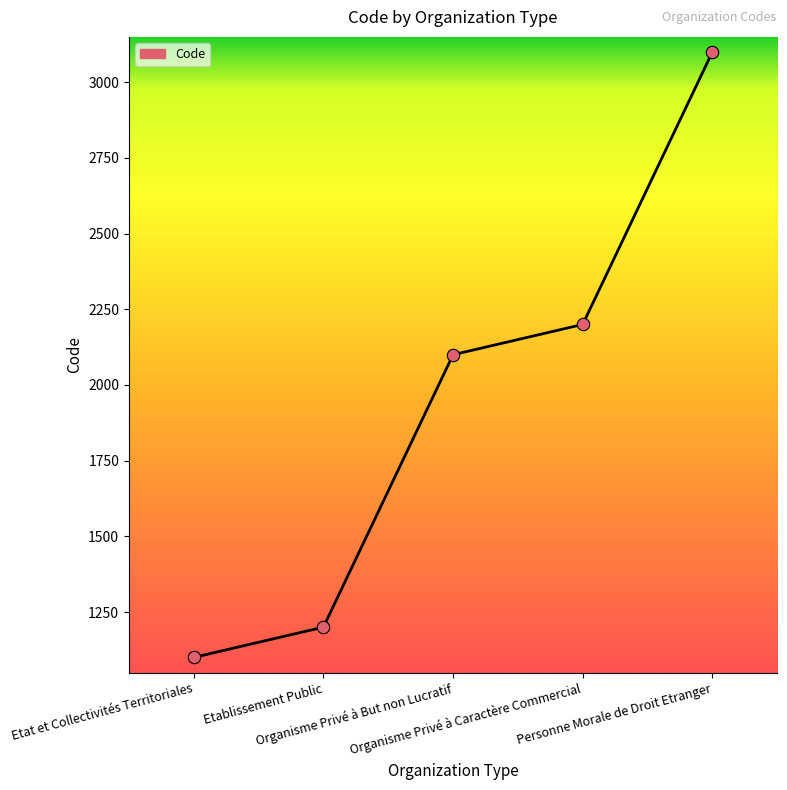

What is the ratio of the value at Personne Morale de Droit Etranger to the value at Organisme Privé à But non Lucratif?

1.5